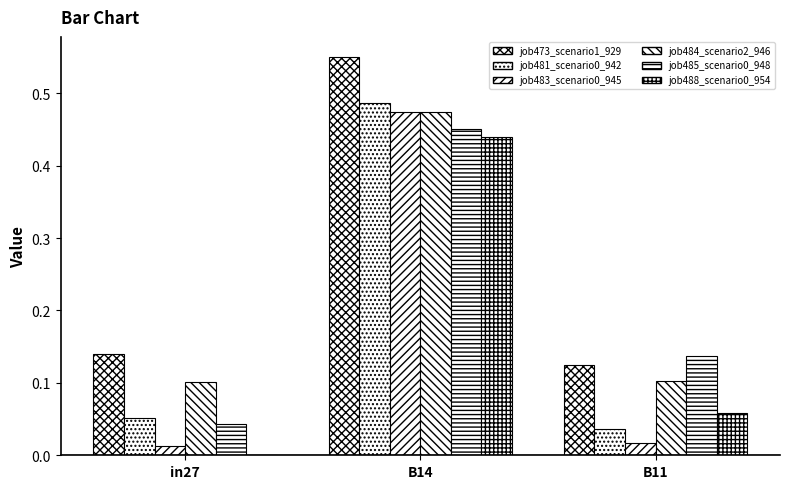

At which category is the sum across all series the highest?

B14